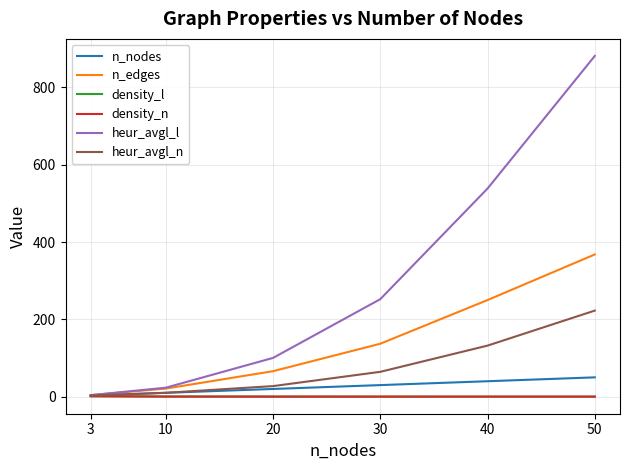

What is the lowest value of the n_nodes series?

3.0